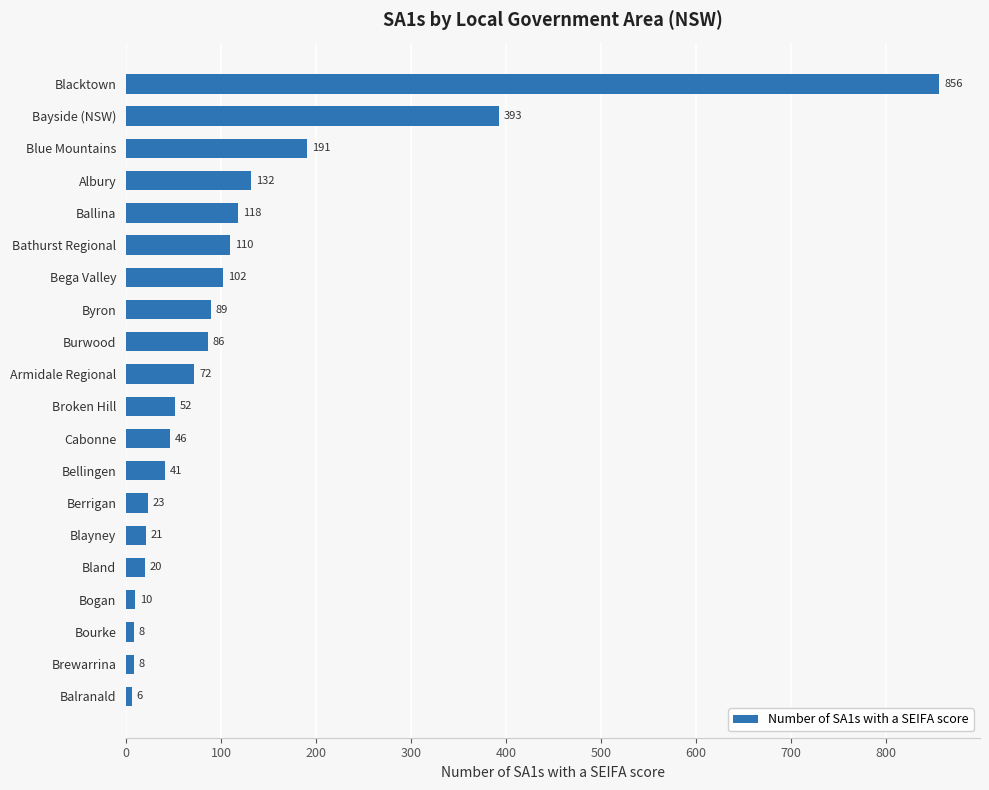

The value at Albury is 132. True or false?

True